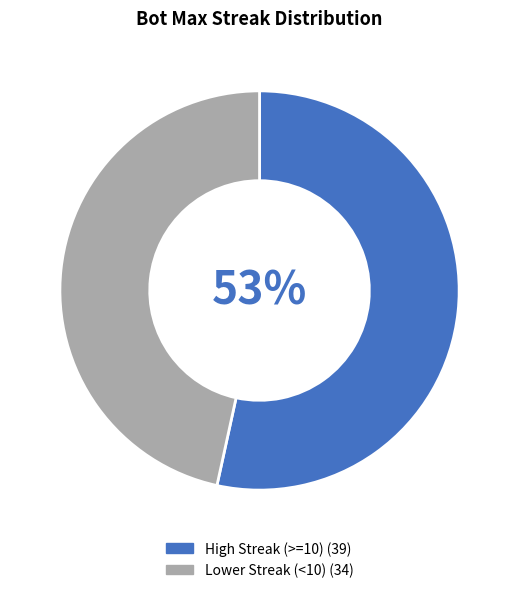

Is there a majority slice in this chart?

Yes